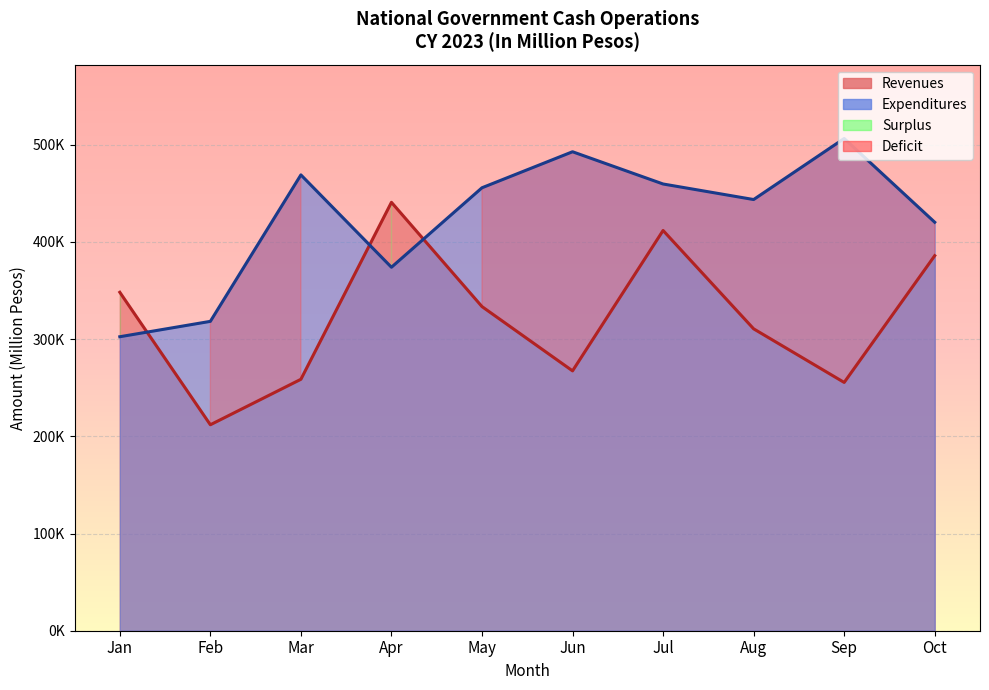

What is the sum of the Expenditures values at Apr and Aug?

817455.0